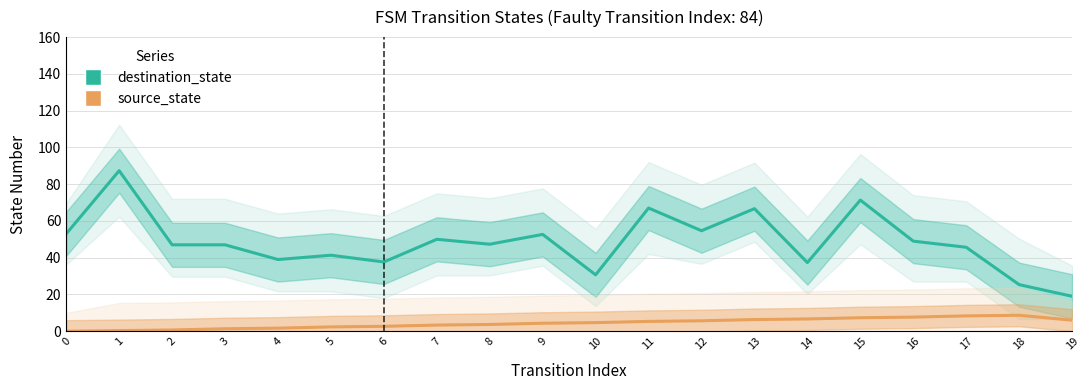

What is the greatest value displayed?

87.3